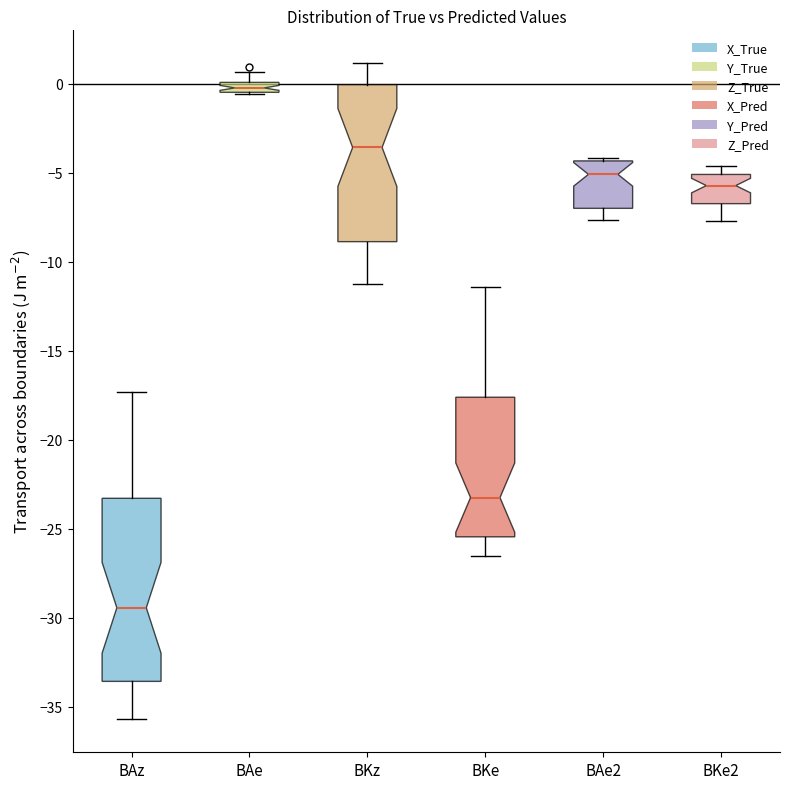

Which box is the tallest, from its lower edge to its upper edge?

BAz